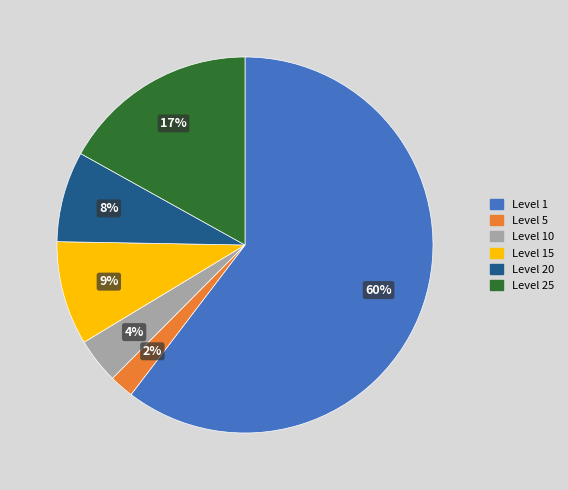

Between Level 15 and Level 25, which is larger?

Level 25